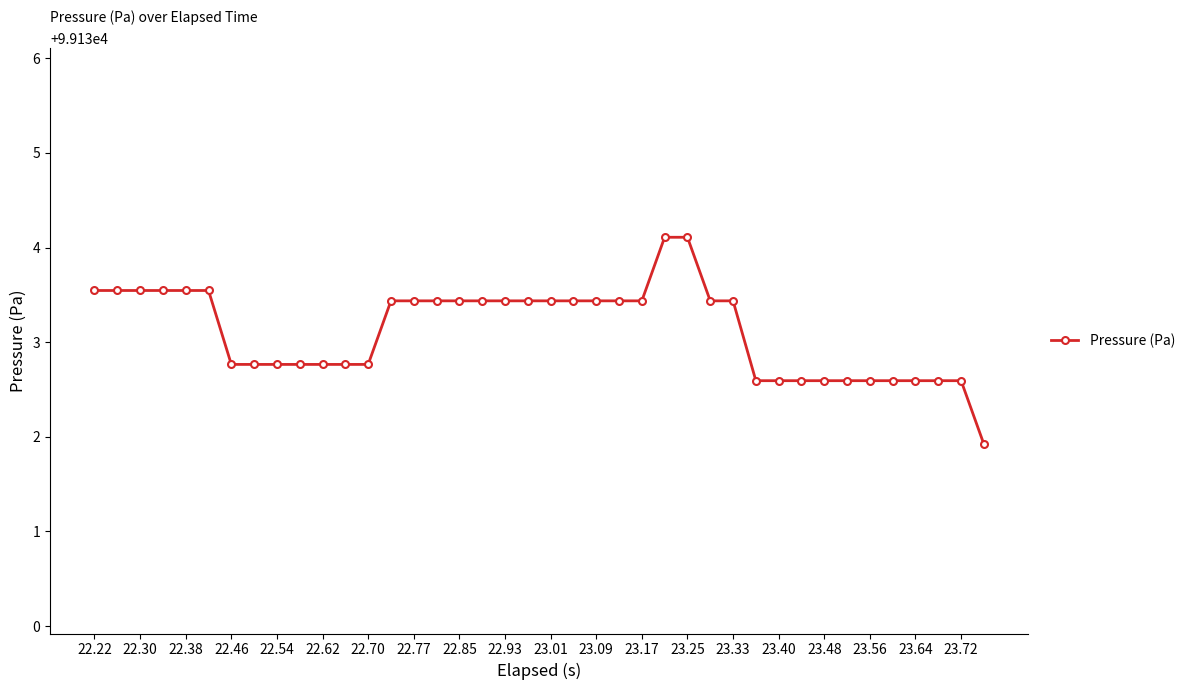

What is the value of the 14th point from the left?

99133.4